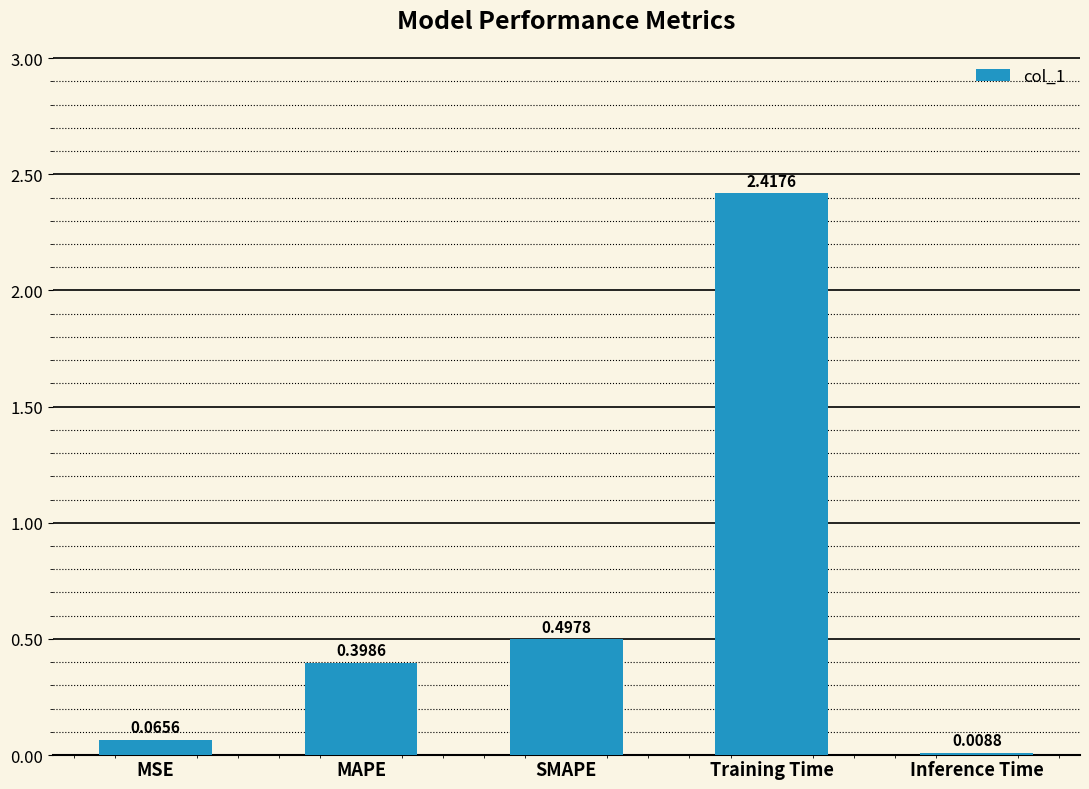

Which label corresponds to the largest value in the chart?

Training Time